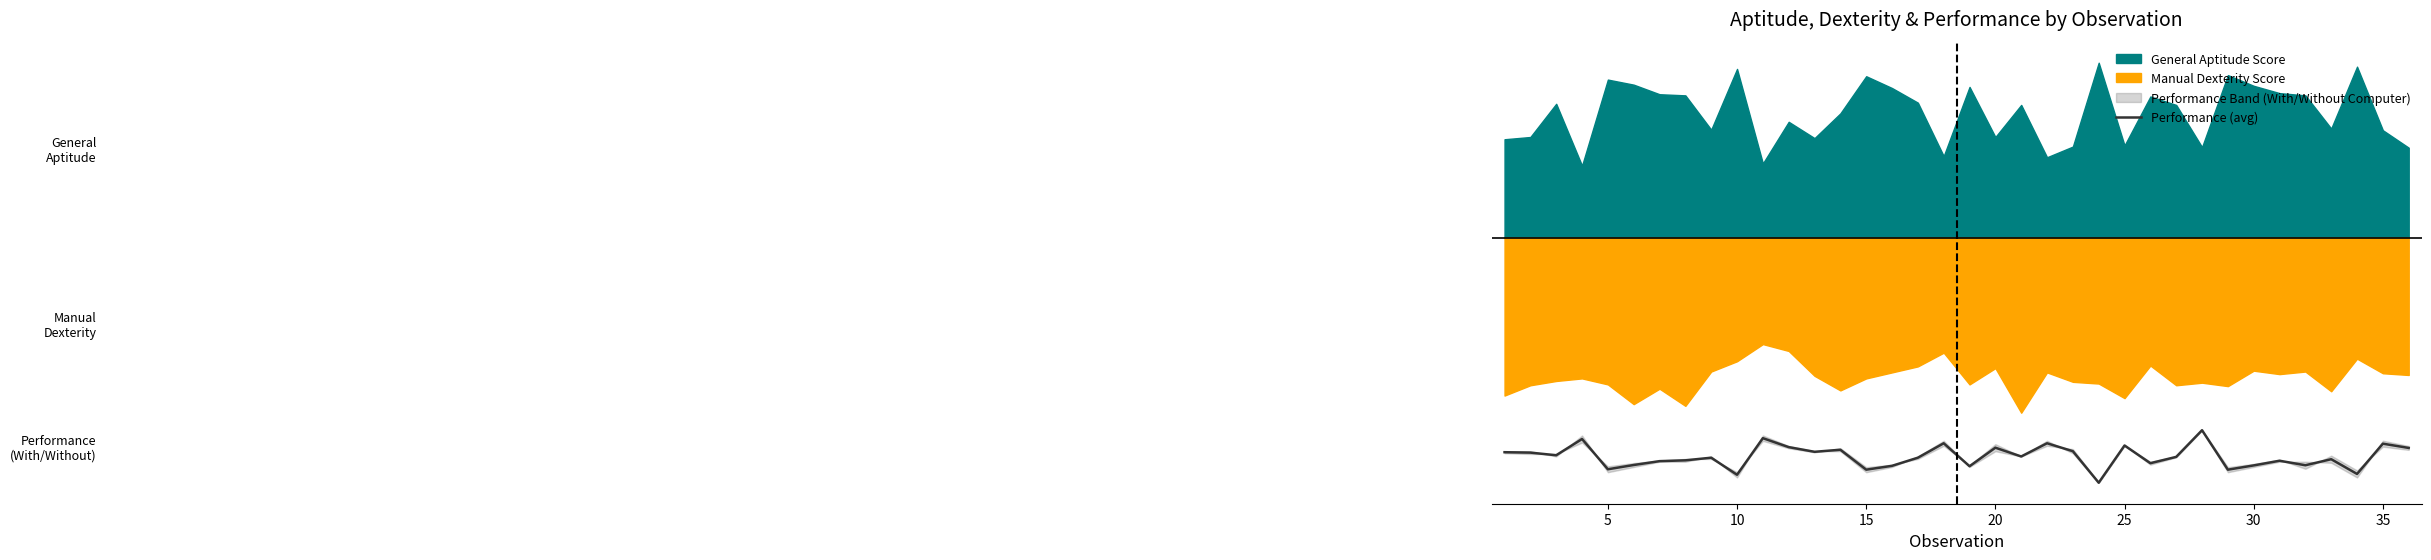

The value at 25 is -1.3. True or false?

True